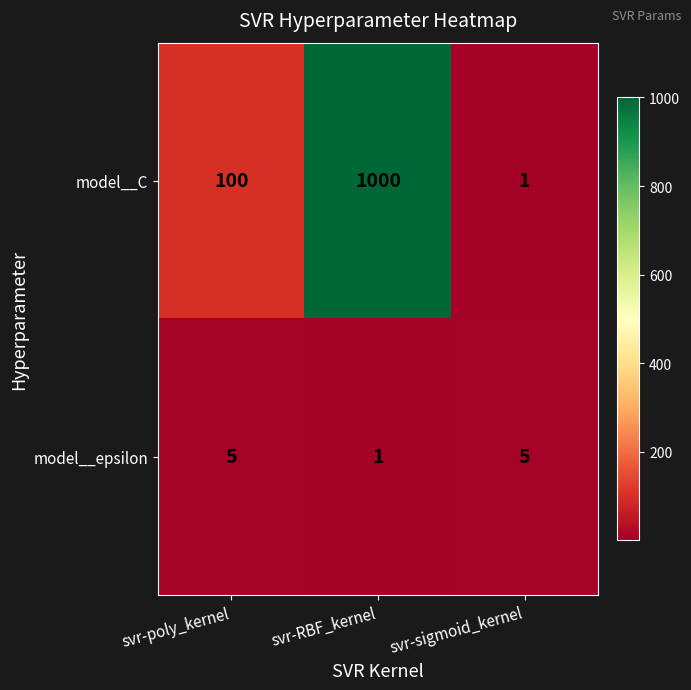

Where is model__C nearest to the value 500?

svr-poly_kernel